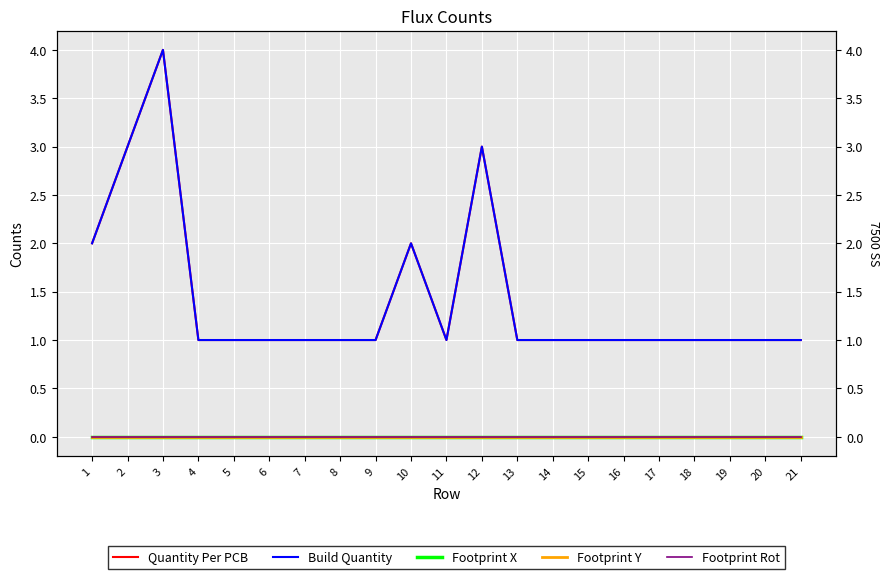

True or false: Quantity Per PCB and Footprint Rot intersect in this chart.

False